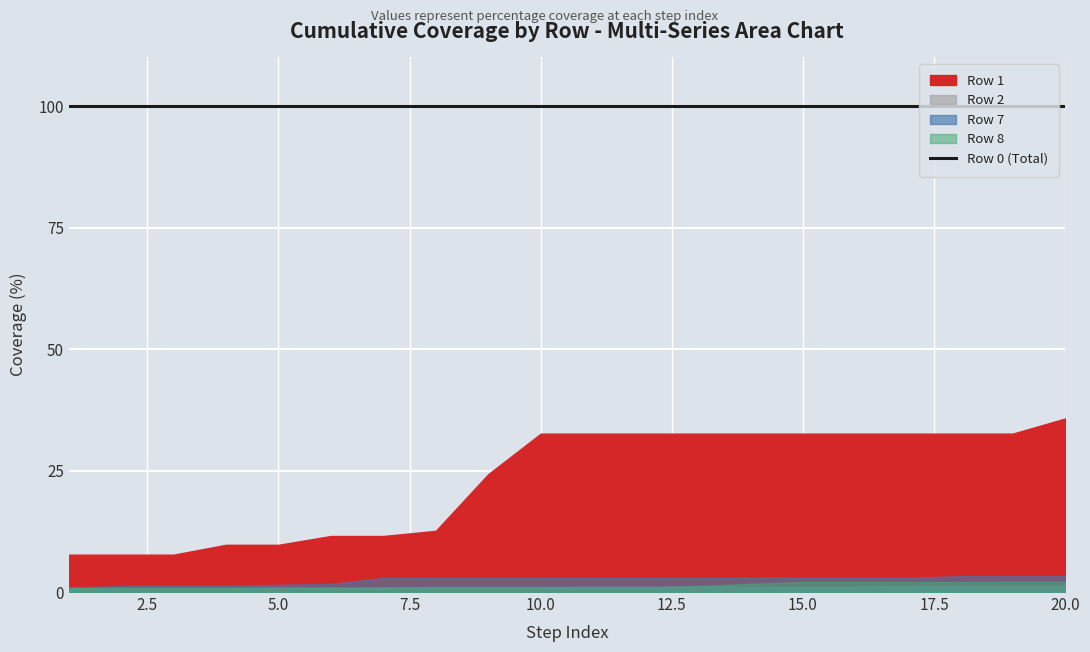

At how many categories does at least one series exceed 14?

12